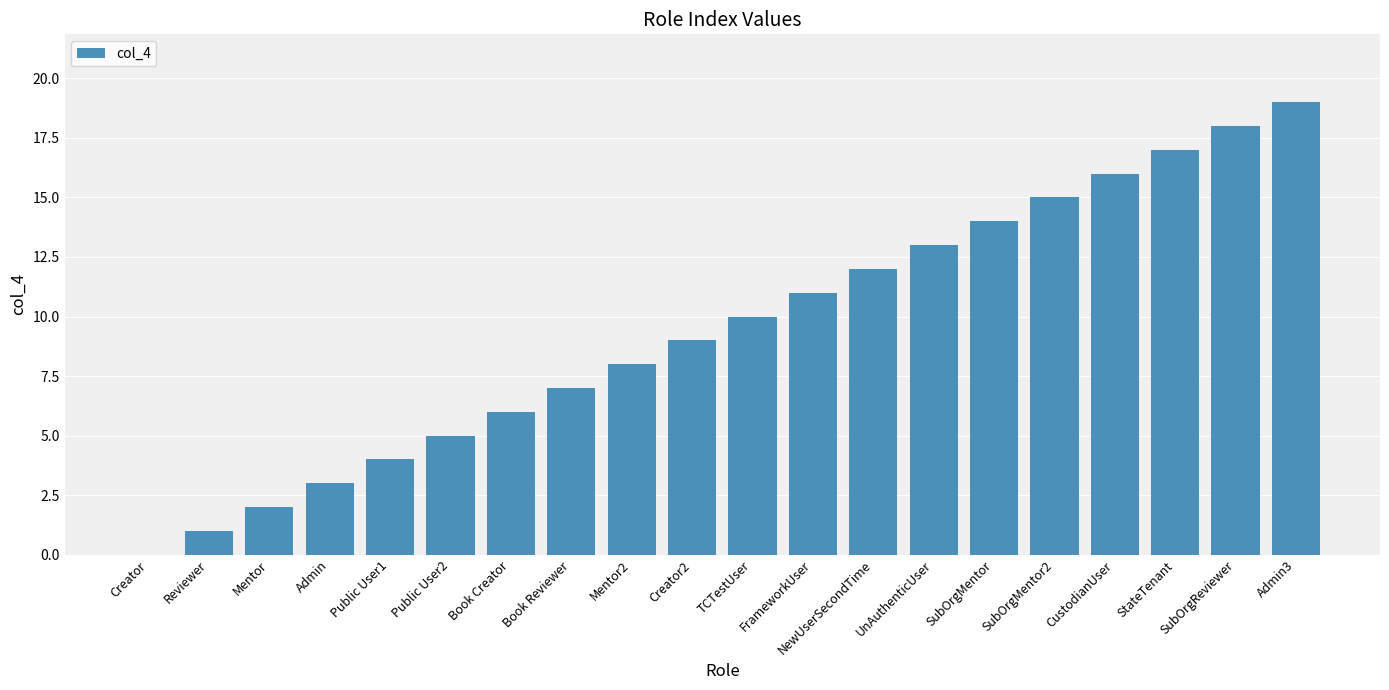

What is the maximum value shown in the chart?

19